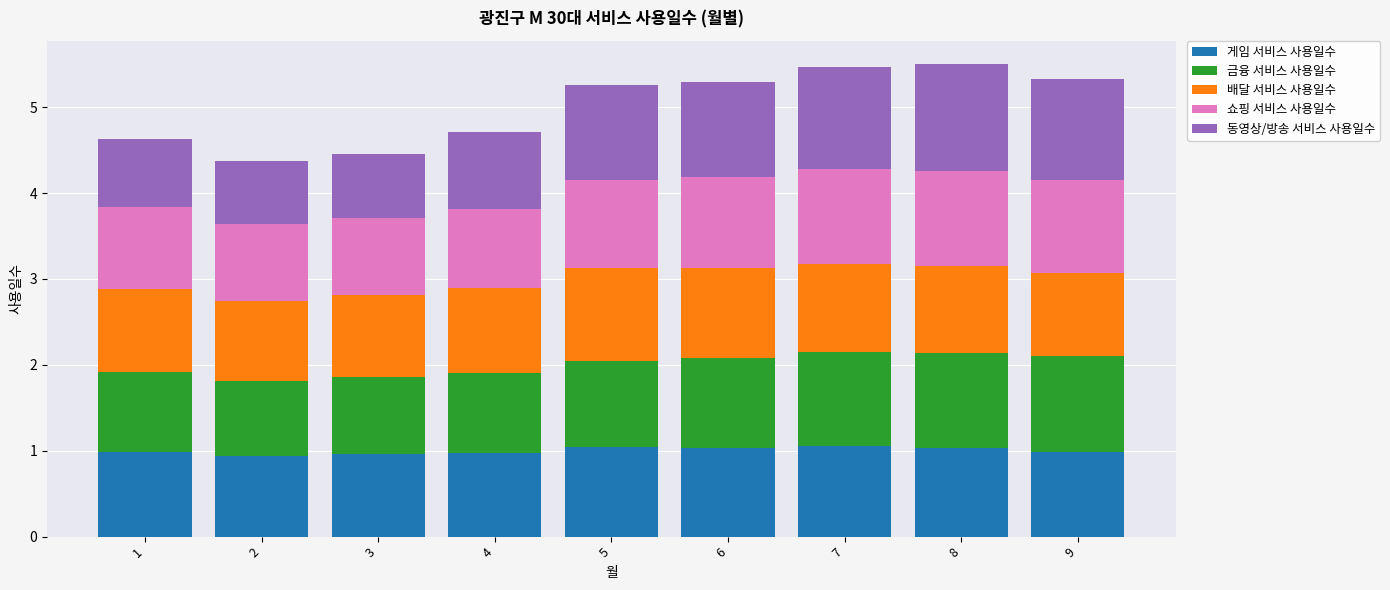

What is the lowest value of the 게임 서비스 사용일수 series?

0.9